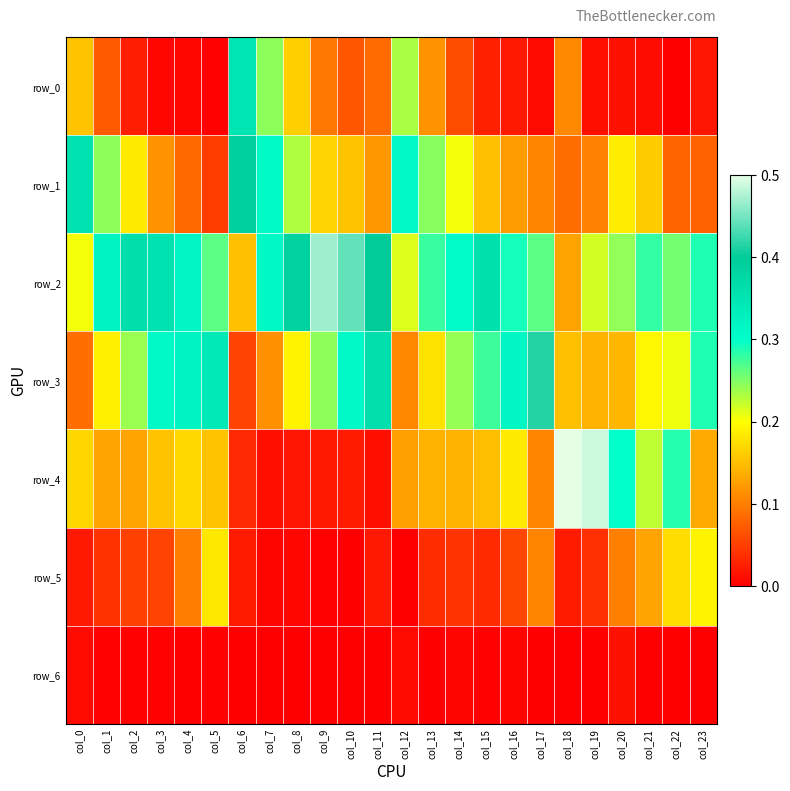

True or false: row_1 has a value of 0.0 at col_5.

True